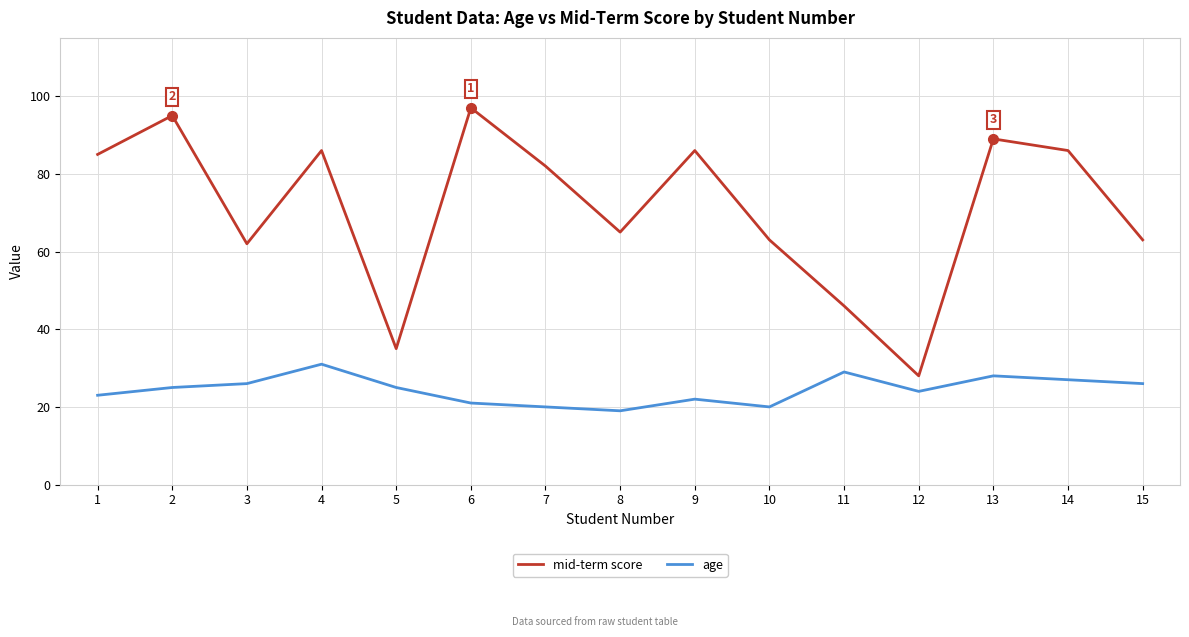

Rank the series at 2 from lowest to highest value.

age, mid-term score